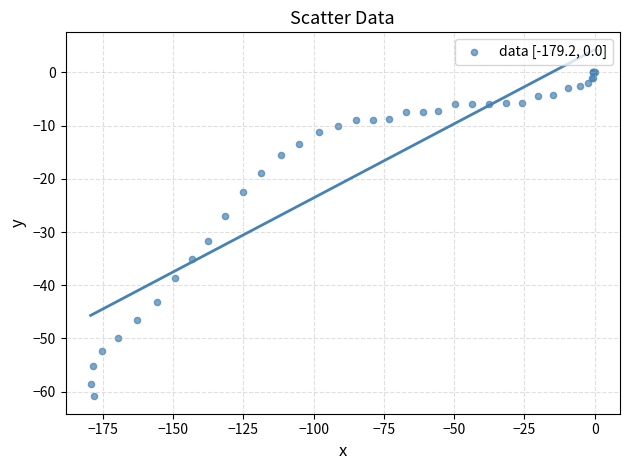

What Y value in the scatter plot is closest to -30?

-31.6